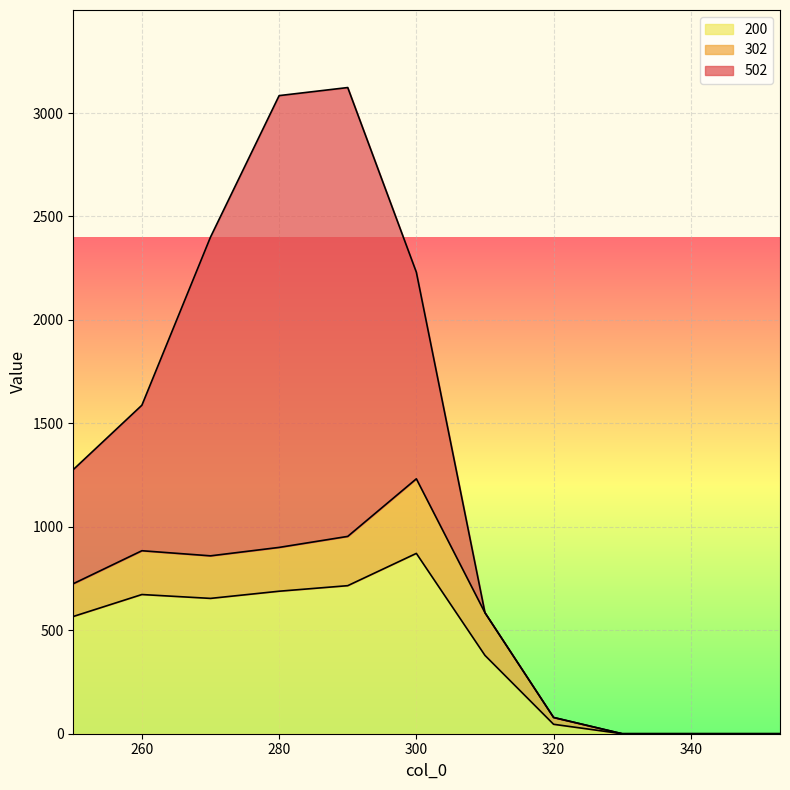

What are all the series names shown in the legend?

200, 302, 502